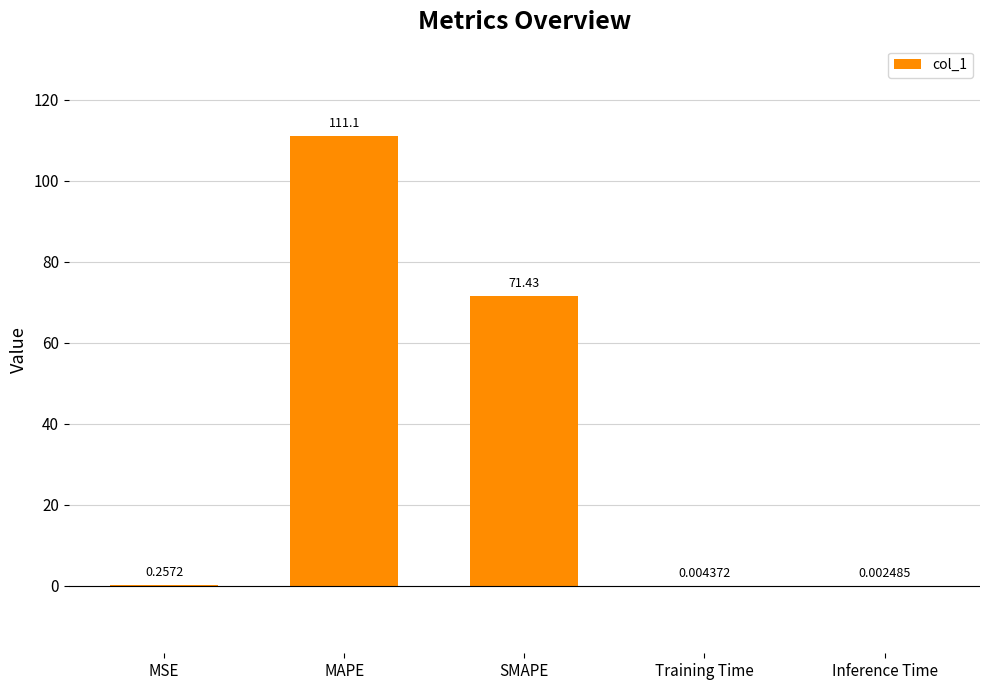

Where is the data nearest to the value 55?

SMAPE